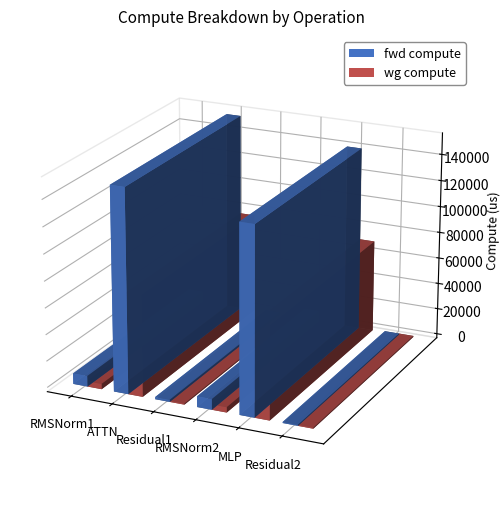

Rank the categories by wg compute value from highest to lowest.

ATTN, MLP, RMSNorm1, RMSNorm2, Residual1, Residual2